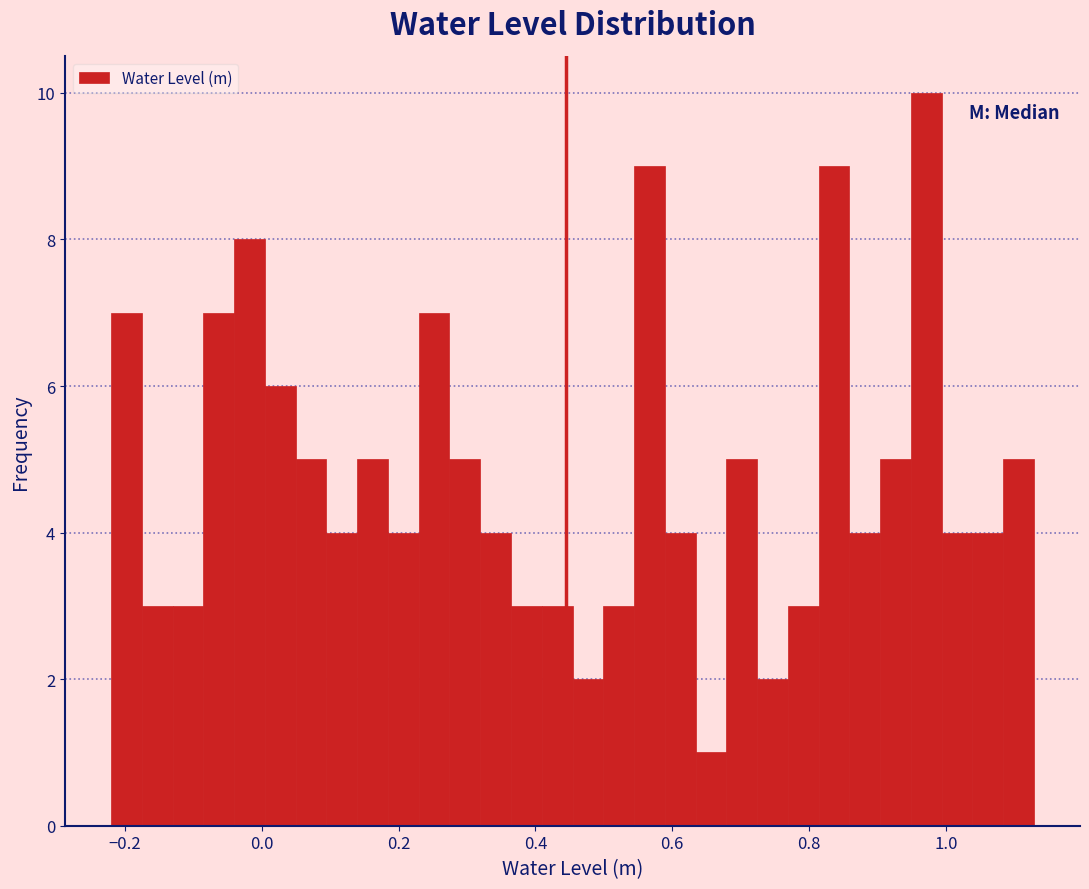

Read against the x-axis, roughly where is the centre of the tallest bar?

0.98